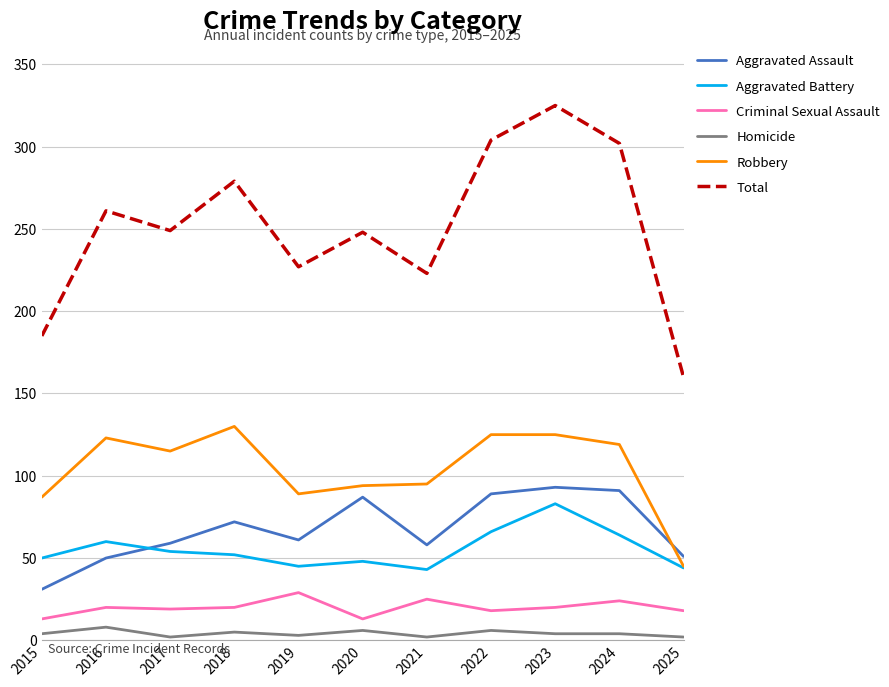

Which series has the widest spread of values?

Total